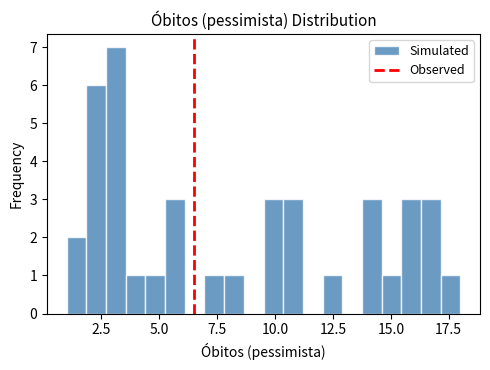

Around what value on the x-axis is the tallest bar? Give the approximate position of its centre, as read against the axis.

3.0